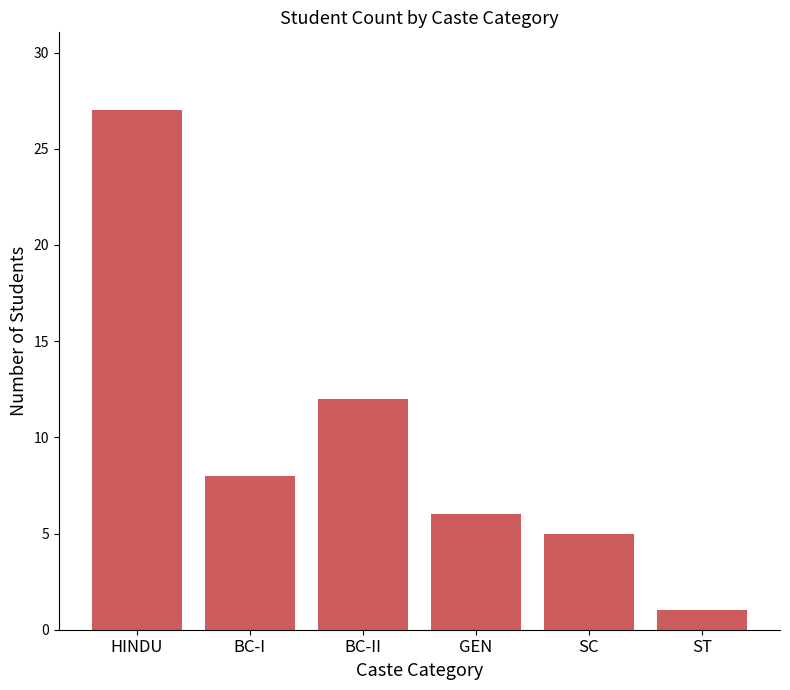

How many values are below 8?

3